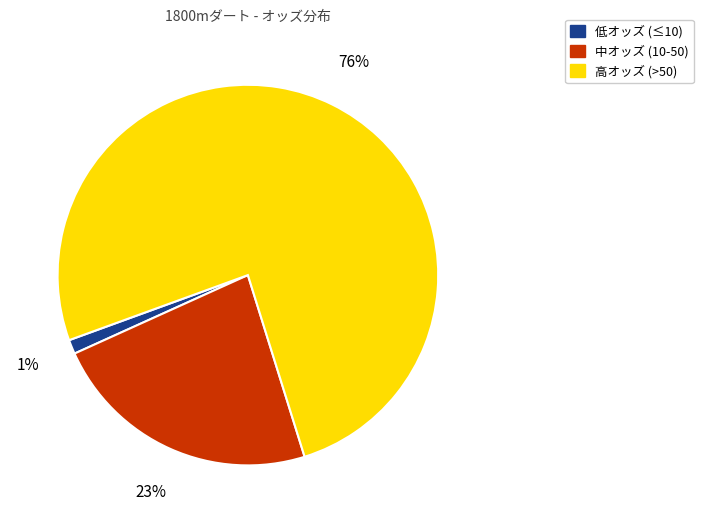

To the nearest percent, what is the difference between the 高オッズ (>50) and 中オッズ (10-50) slice percentages?

53%